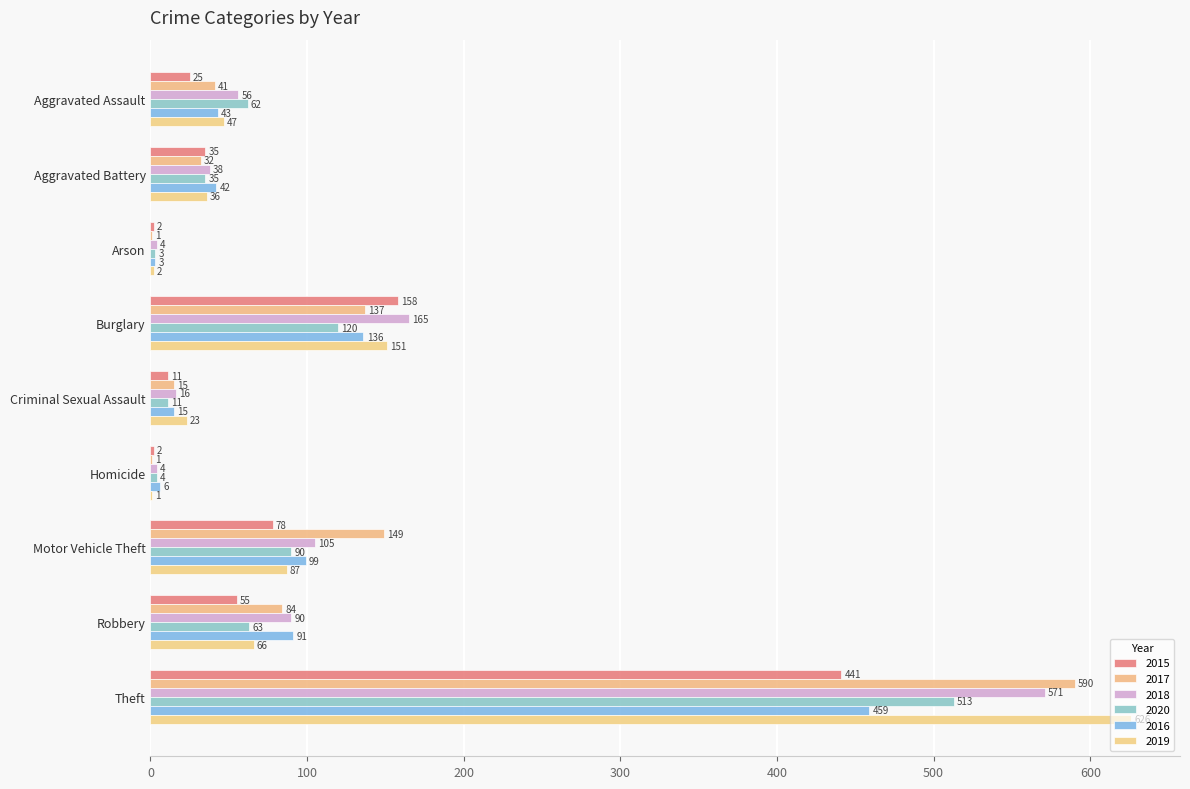

How many categories are shown in the chart?

9